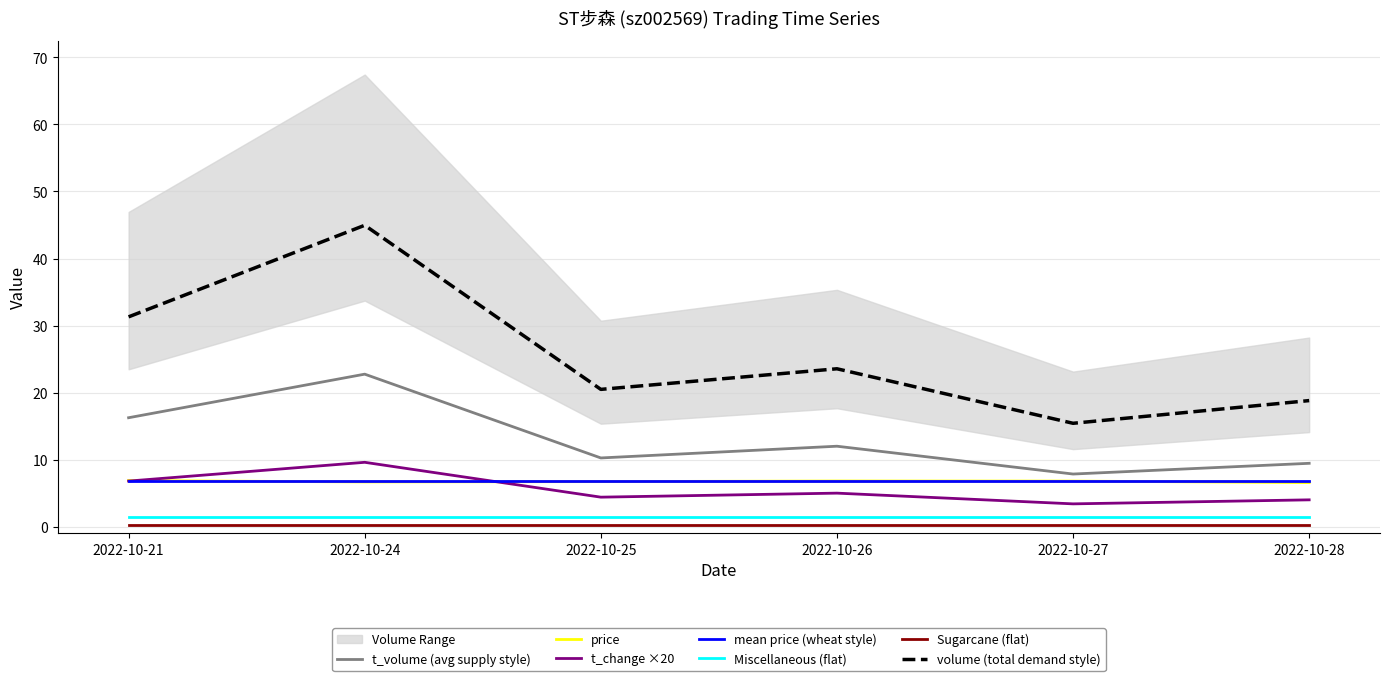

What is the average value of the price series?

6.7